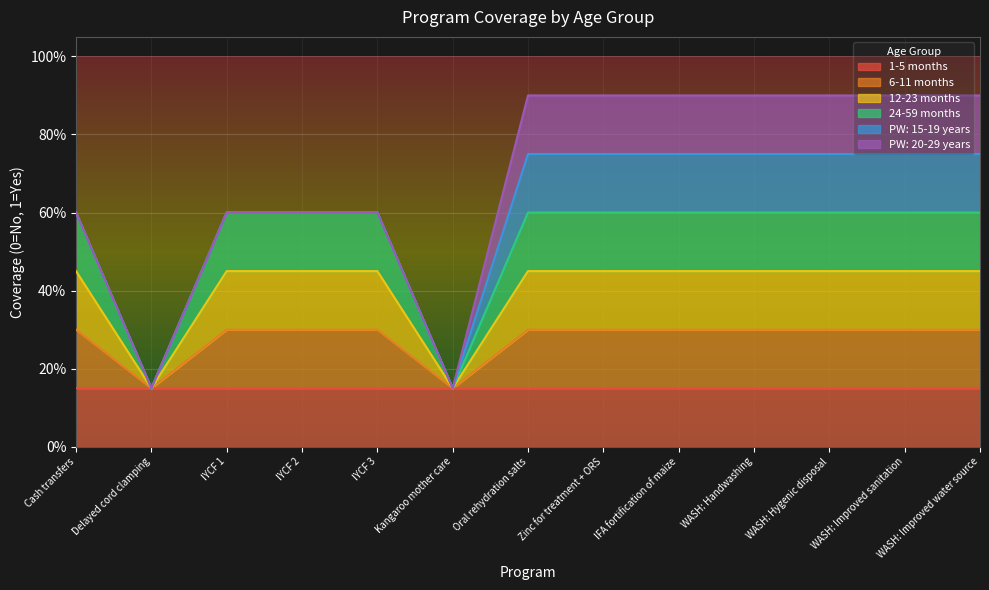

True or false: 24-59 months and 12-23 months cross at least once.

False